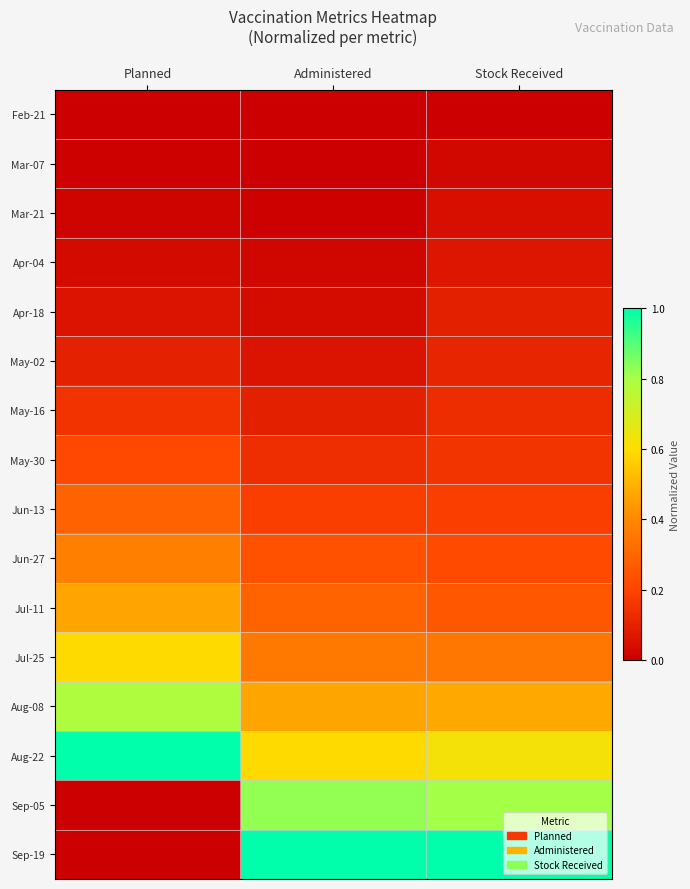

At which category is the sum across all series the highest?

Stock Received